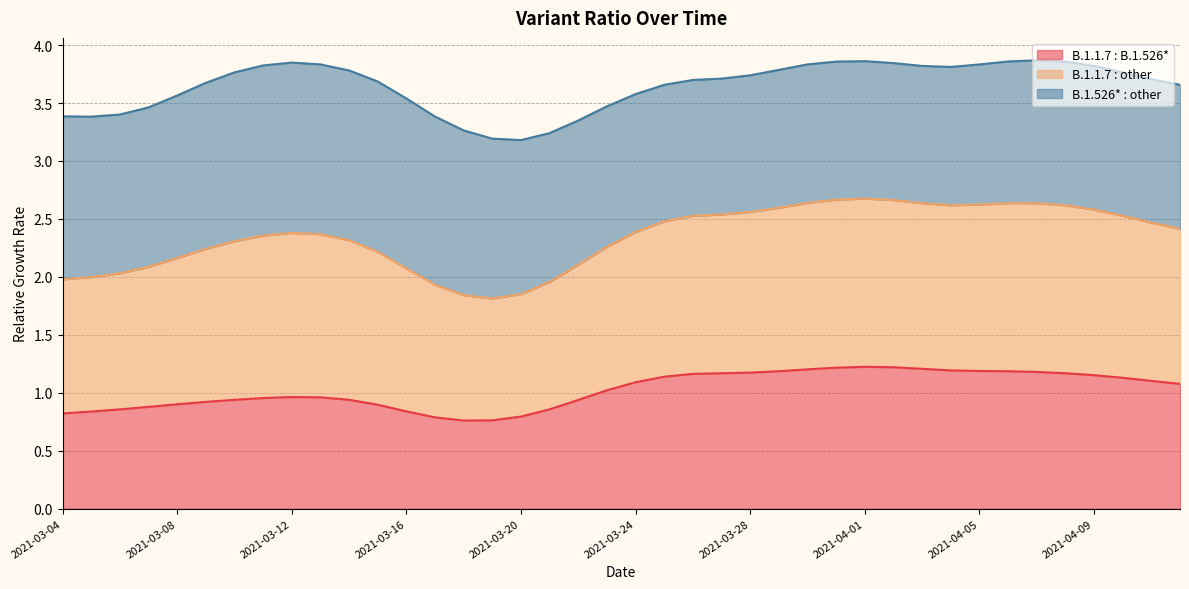

Which has a higher value, 2021-03-07 or 2021-03-12?

2021-03-12